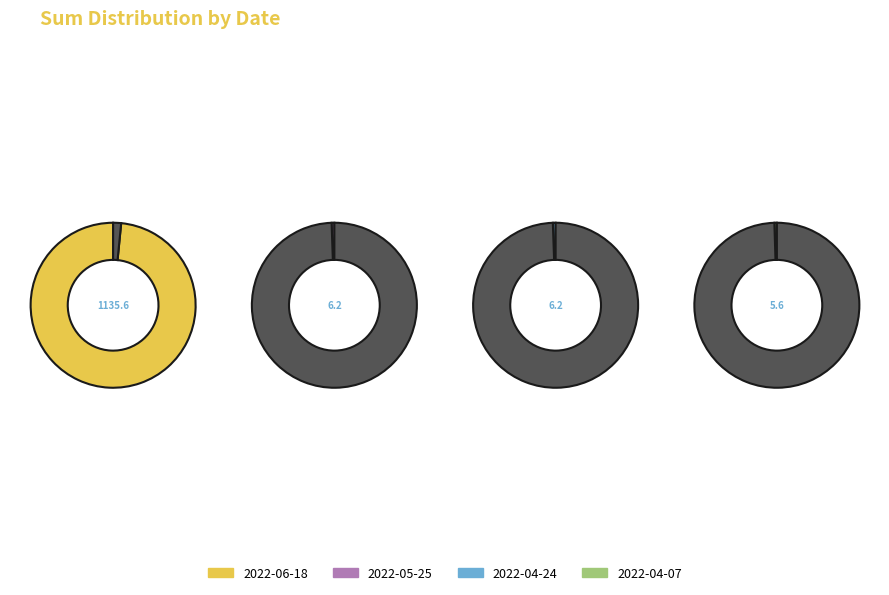

To the nearest percent, what is the difference between the largest and smallest slice percentages?

98%